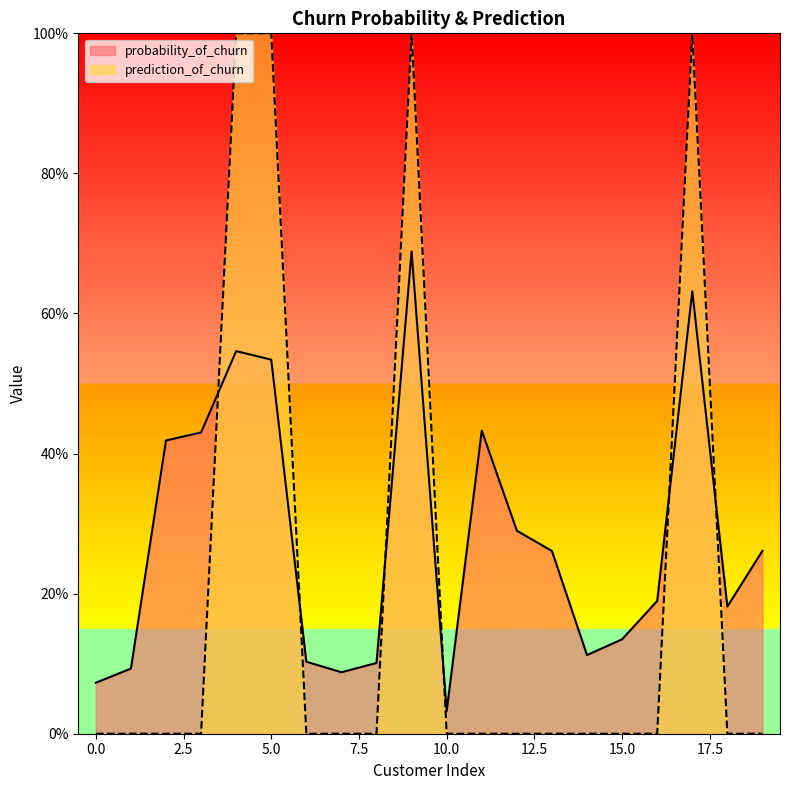

Reading left to right, transcribe all the data shown in this chart.

probability_of_churn: 0.1	0.1	0.4	0.4	0.5	0.5	0.1	0.1	0.1	0.7	0.0	0.4	0.3	0.3	0.1	0.1	0.2	0.6	0.2	0.3
prediction_of_churn: 0.0	0.0	0.0	0.0	1.0	1.0	0.0	0.0	0.0	1.0	0.0	0.0	0.0	0.0	0.0	0.0	0.0	1.0	0.0	0.0